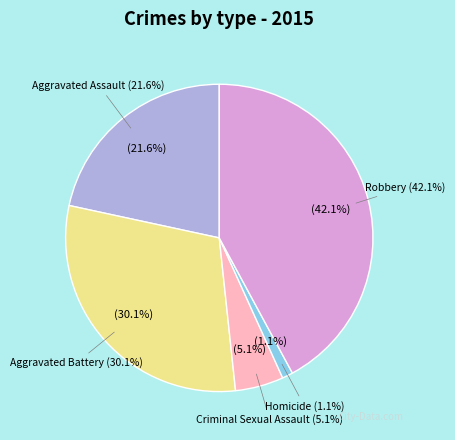

What percentage is the Robbery slice, to the nearest percent?

42%